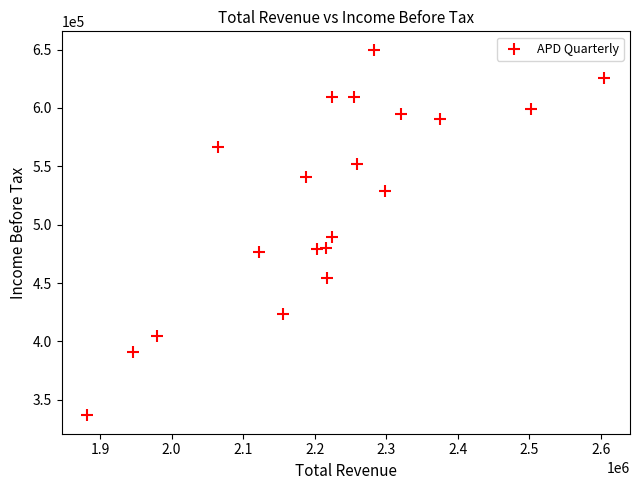

What Y value in the scatter plot is closest to 493250?

489100